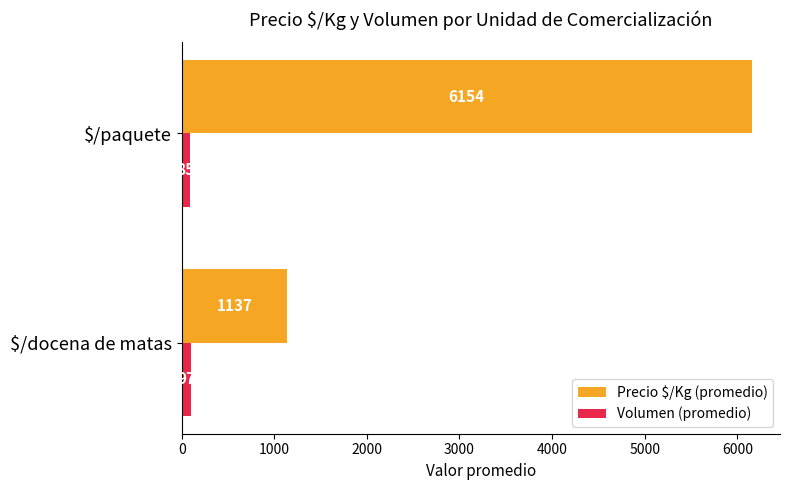

The Volumen (promedio) series shows 84.6 at $/paquete. True or false?

True